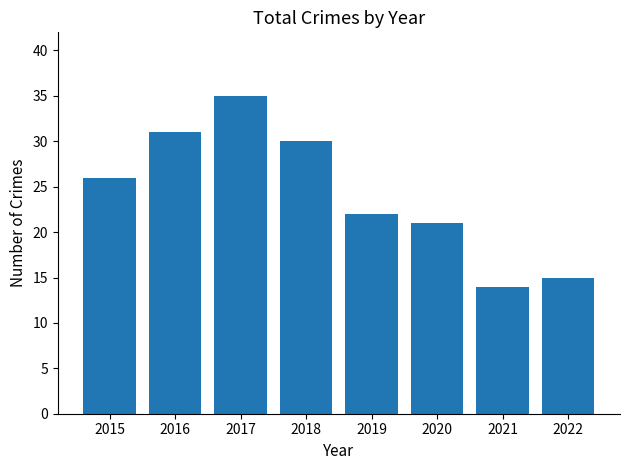

Reading right to left, what are all the values shown in this chart?

15	14	21	22	30	35	31	26